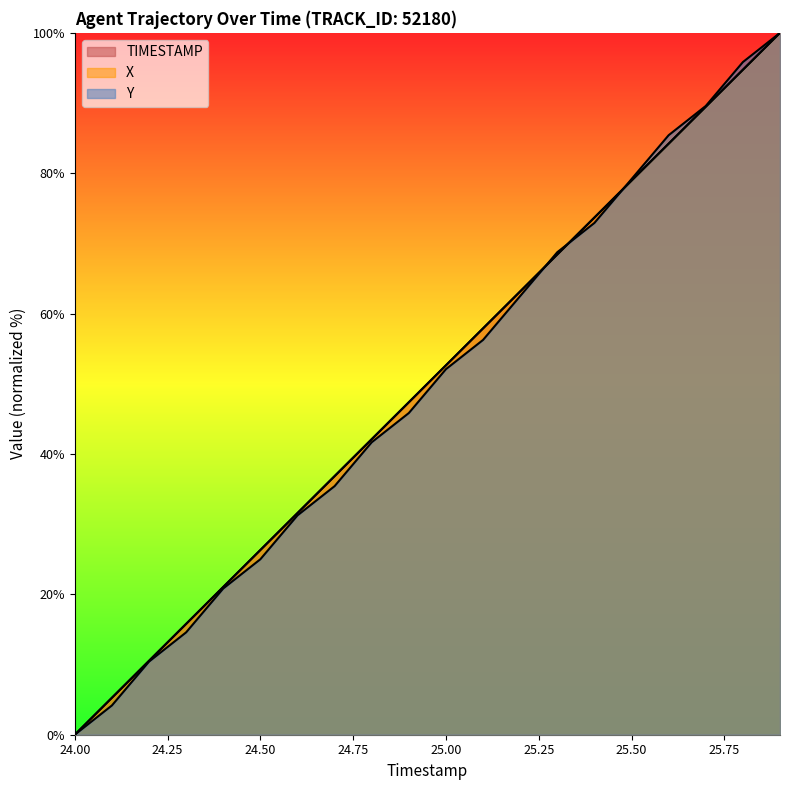

Which series changed the most between 24.0 and 25.7?

Y